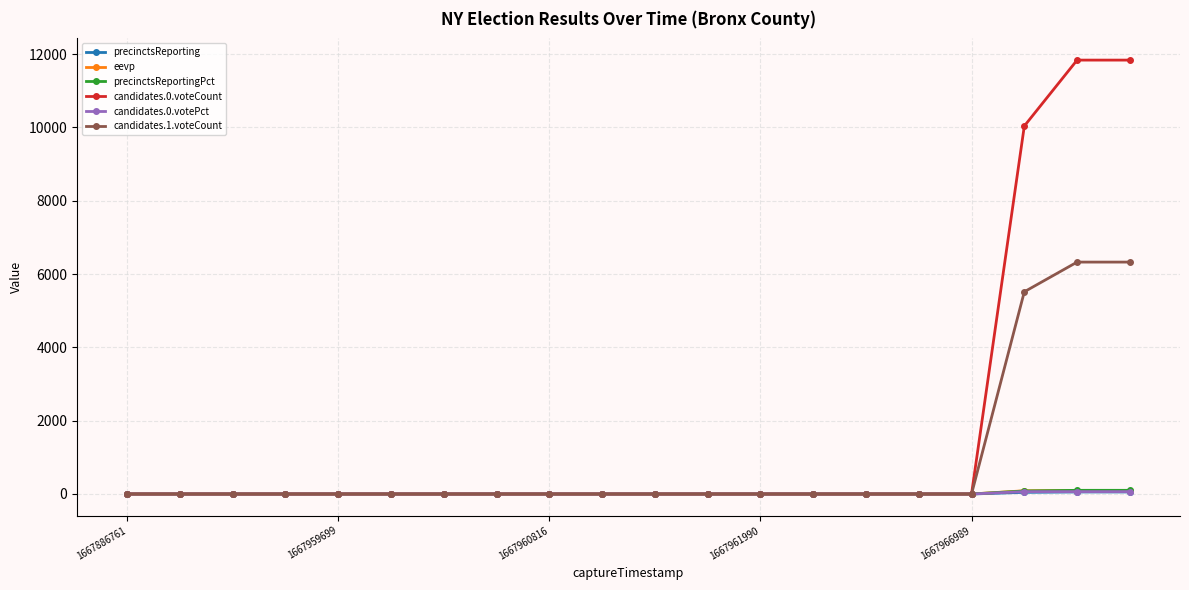

What is the maximum value shown in the chart?

11836.0